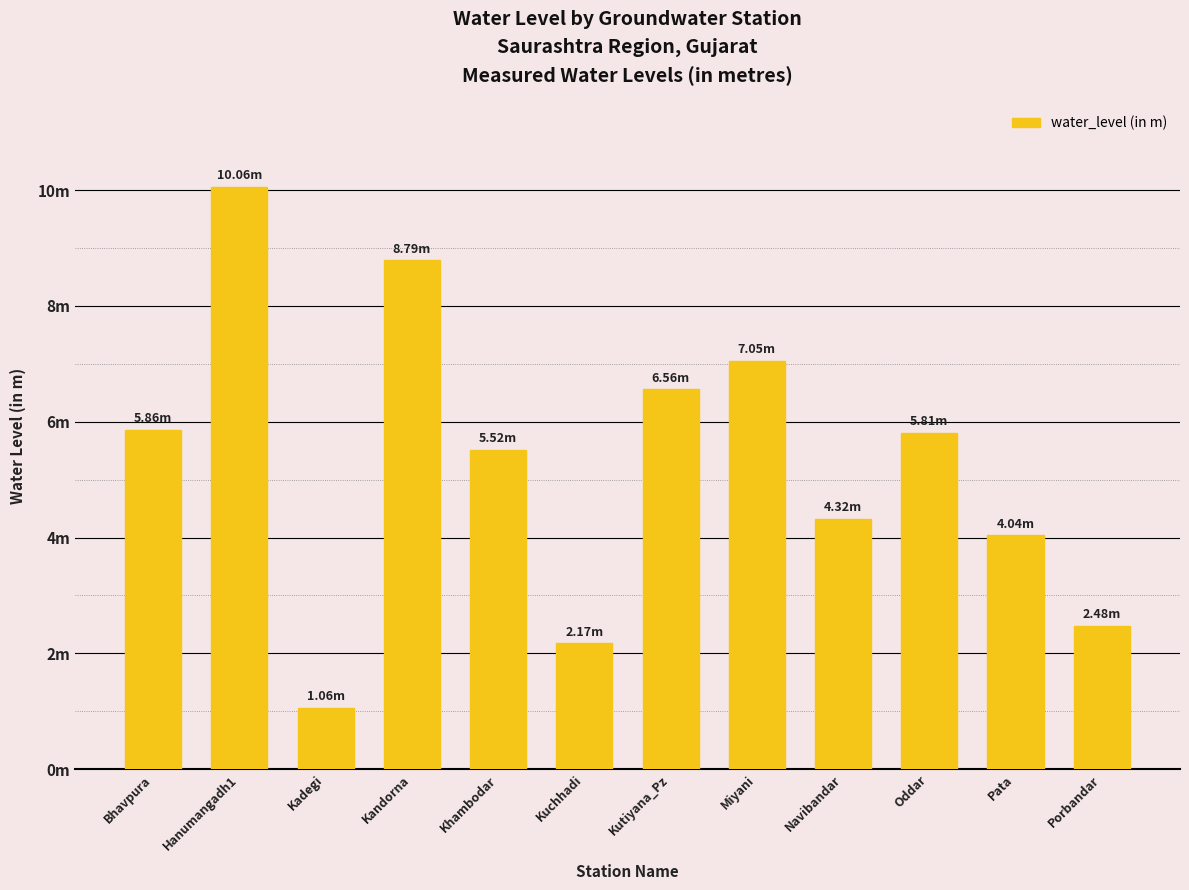

Does the chart contain any negative values?

No